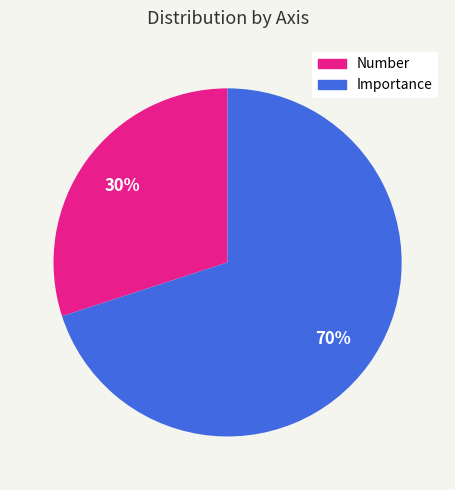

Which category accounts for the majority?

Importance